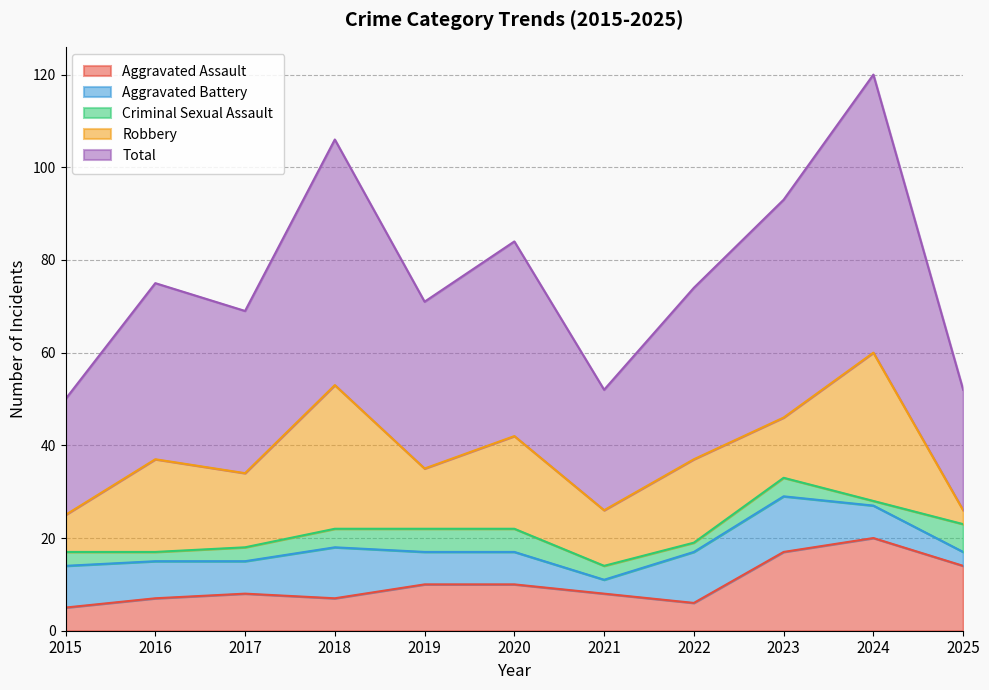

True or false: Criminal Sexual Assault has a value of 5 at 2020.

True